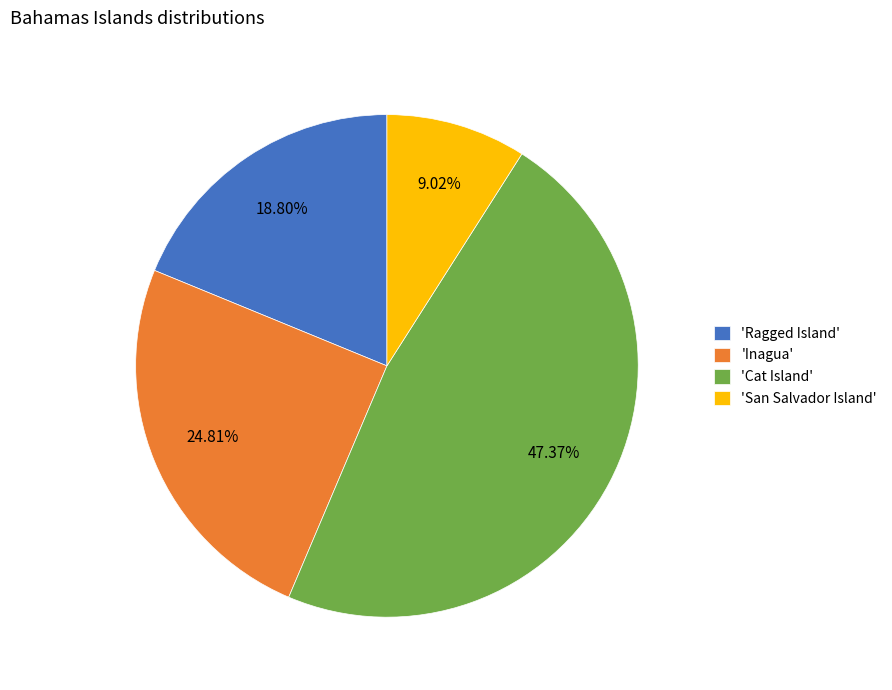

Rank the categories by value from lowest to highest.

'San Salvador Island', 'Ragged Island', 'Inagua', 'Cat Island'